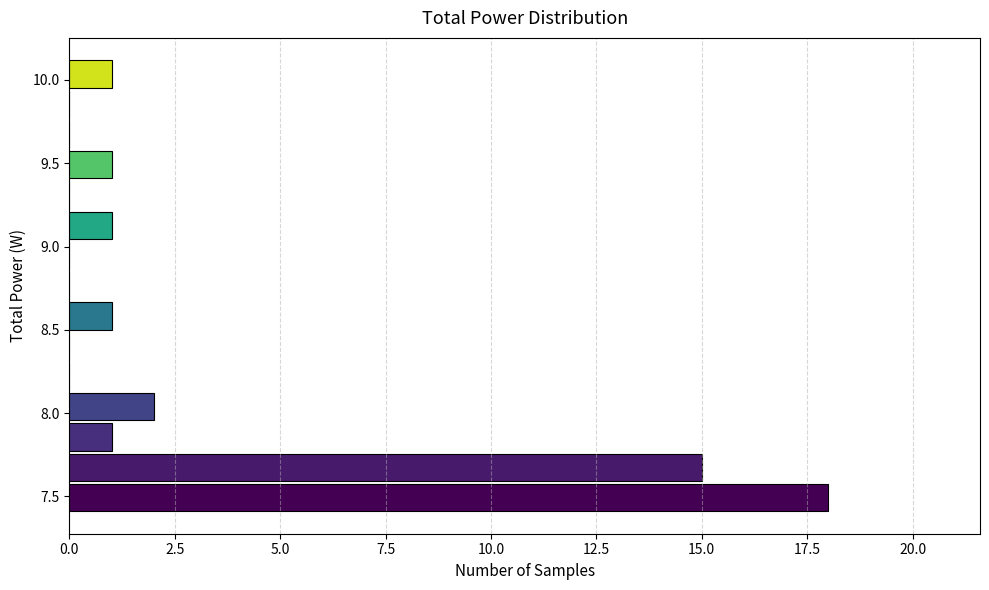

Read against the y-axis, roughly where is the centre of the longest bar?

7.50